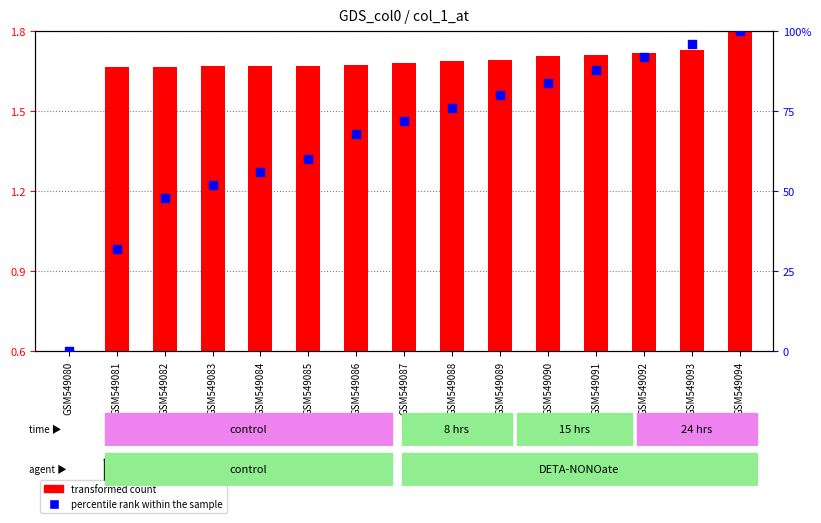

Which series contains the lowest Y value?

percentile rank within the sample